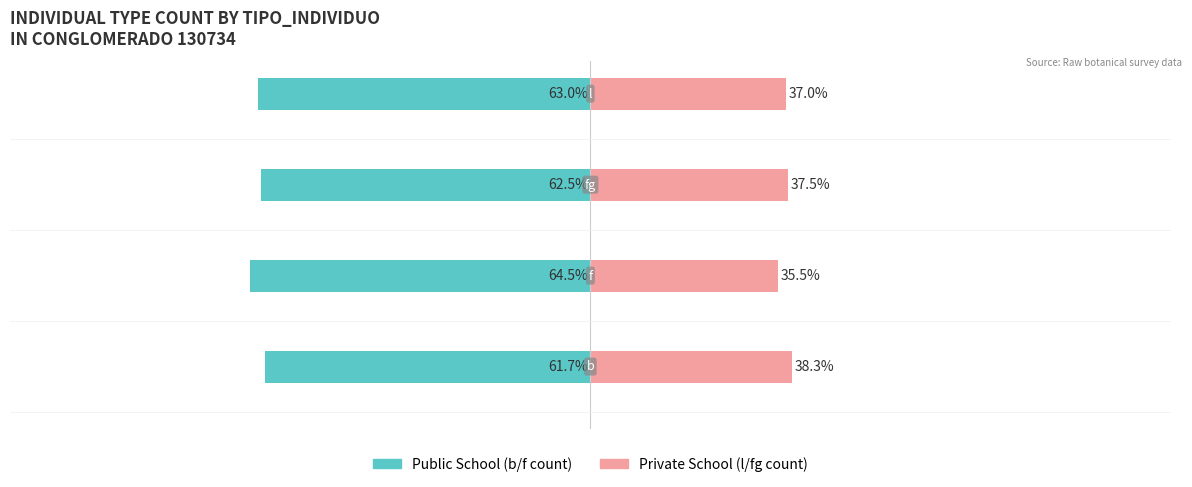

What are all the series names shown in the legend?

Public School, Private School